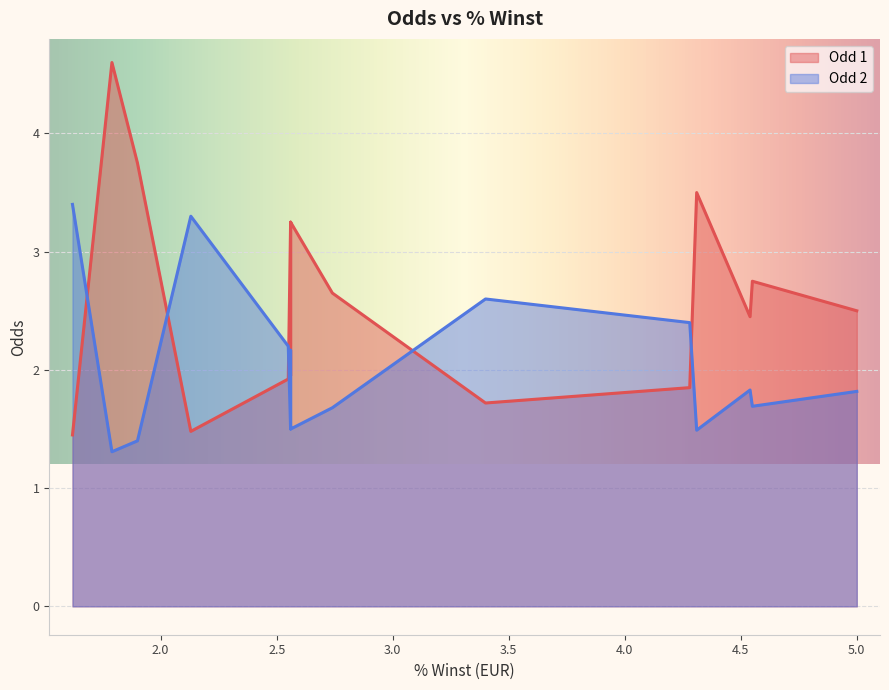

What is the average value of the Odd 2 series?

2.1